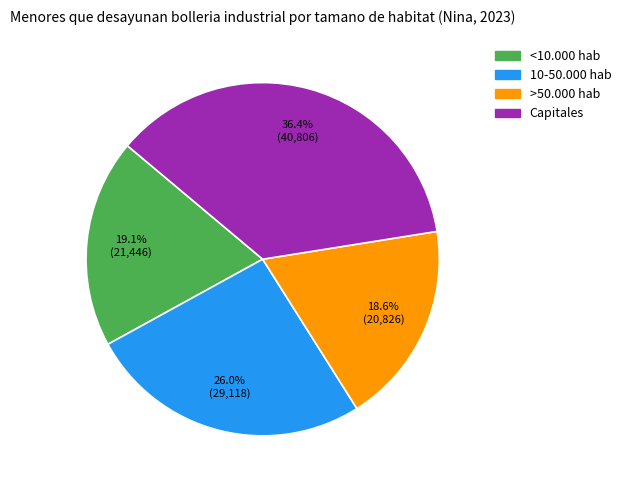

Rank the categories by value from lowest to highest.

>50.000 hab, <10.000 hab, 10-50.000 hab, Capitales